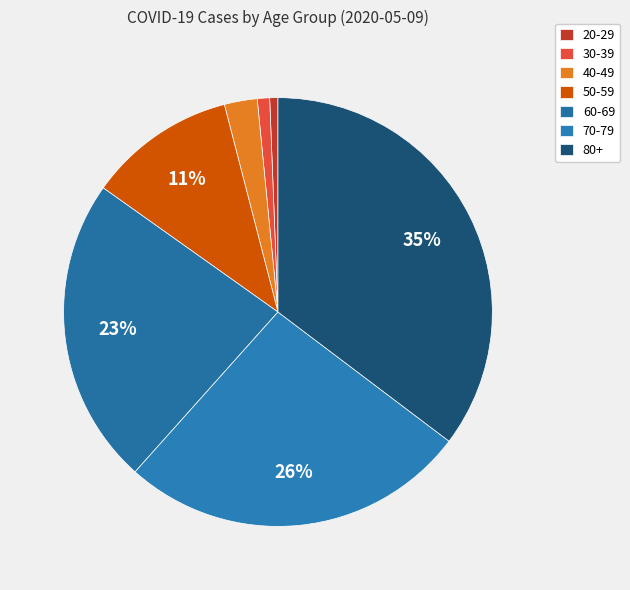

To the nearest percent, what is the combined percentage of 20-29 and 70-79?

27%